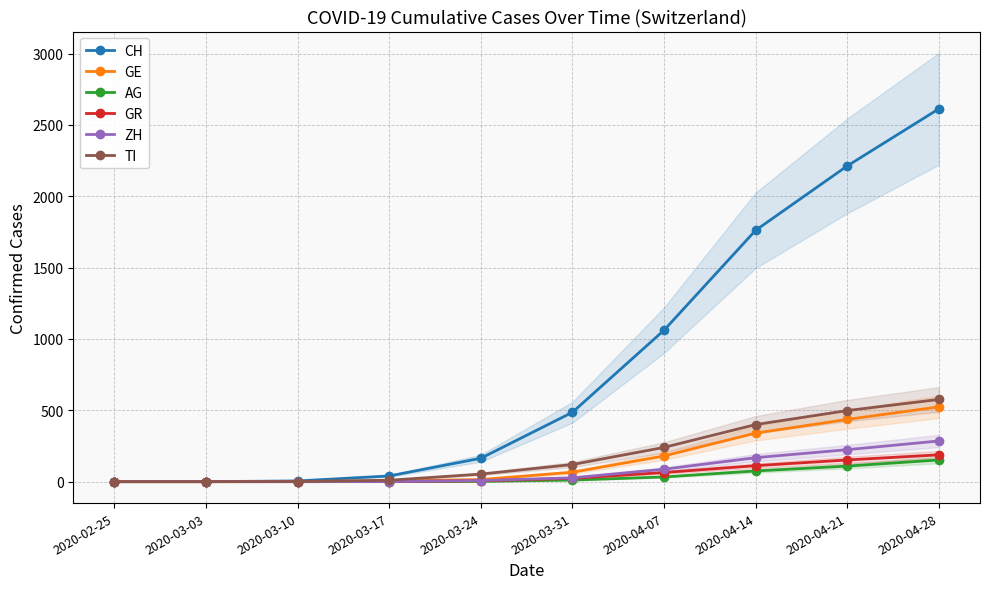

Rank the series at 2020-03-17 from highest to lowest value.

CH, TI, GE, GR, ZH, AG